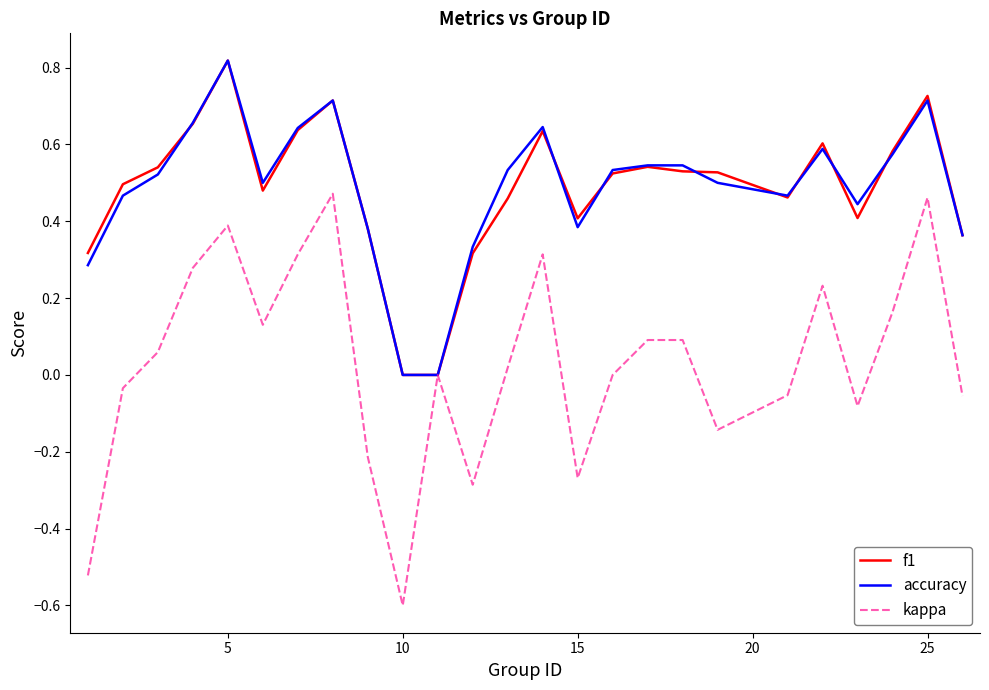

Which series has the widest spread of values?

kappa